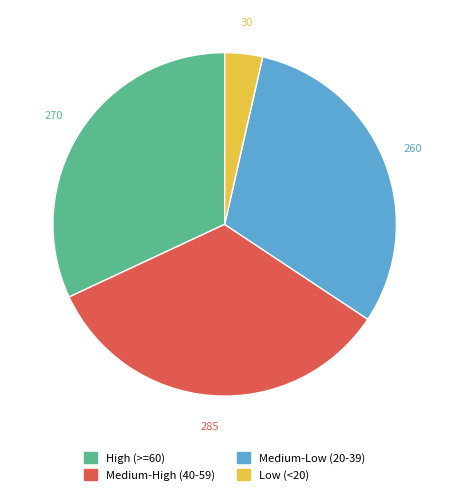

Is there a majority slice in this chart?

No